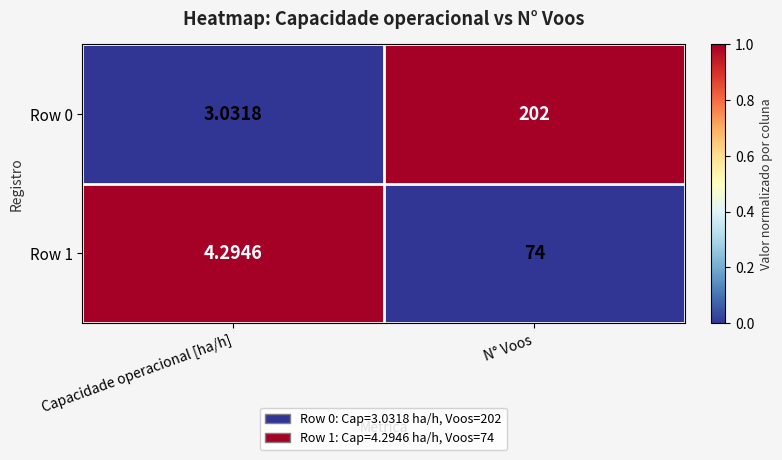

At which label does Row 0 reach its minimum?

Capacidade operacional [ha/h]